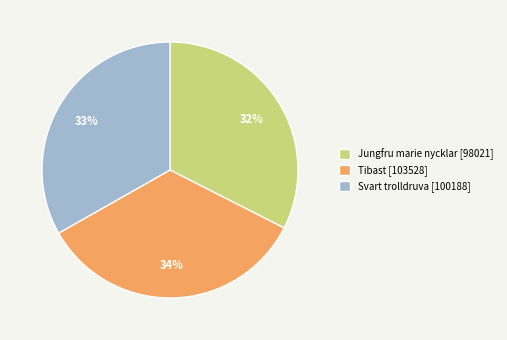

To the nearest percent, what percentage of the pie is Svart trolldruva?

33%